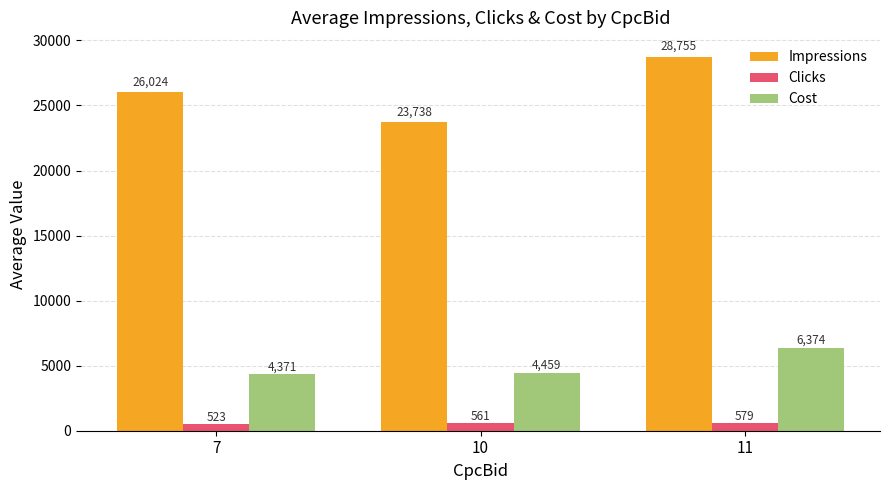

Which category has the lowest value across all series?

7